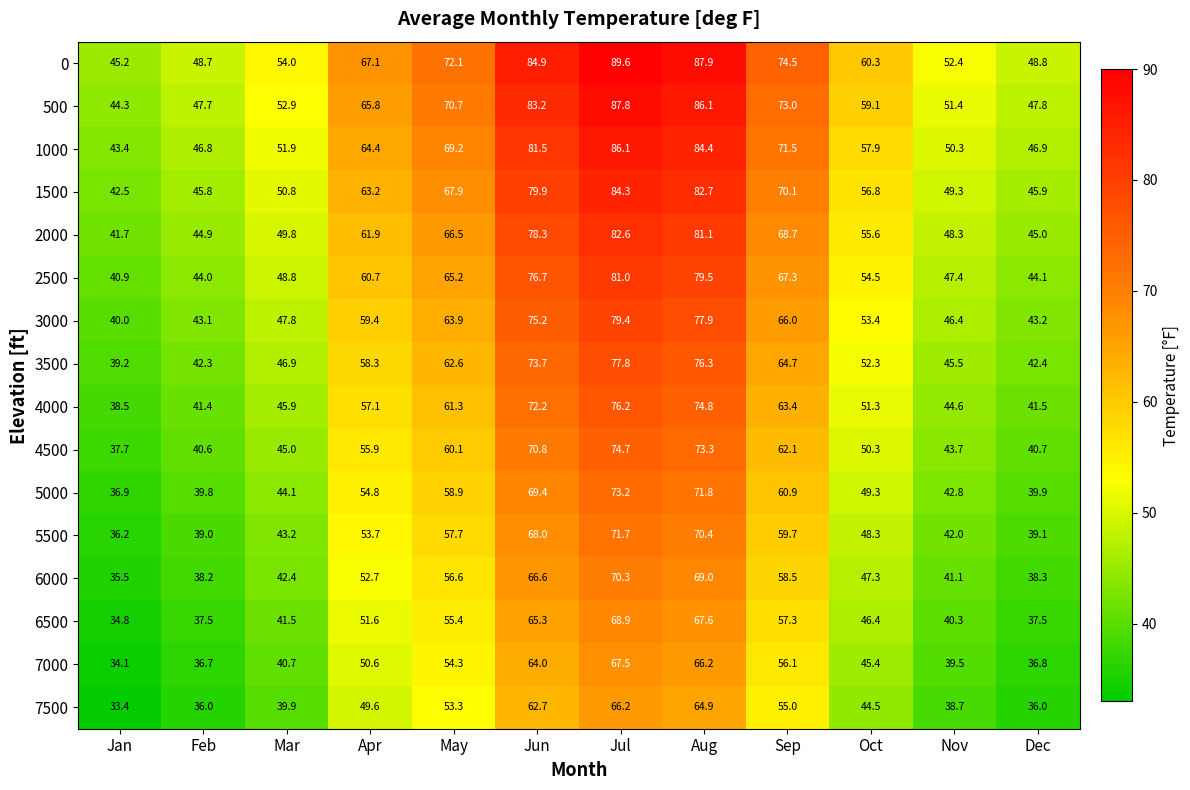

What is the difference between the 4500 values at Aug and Sep?

11.2